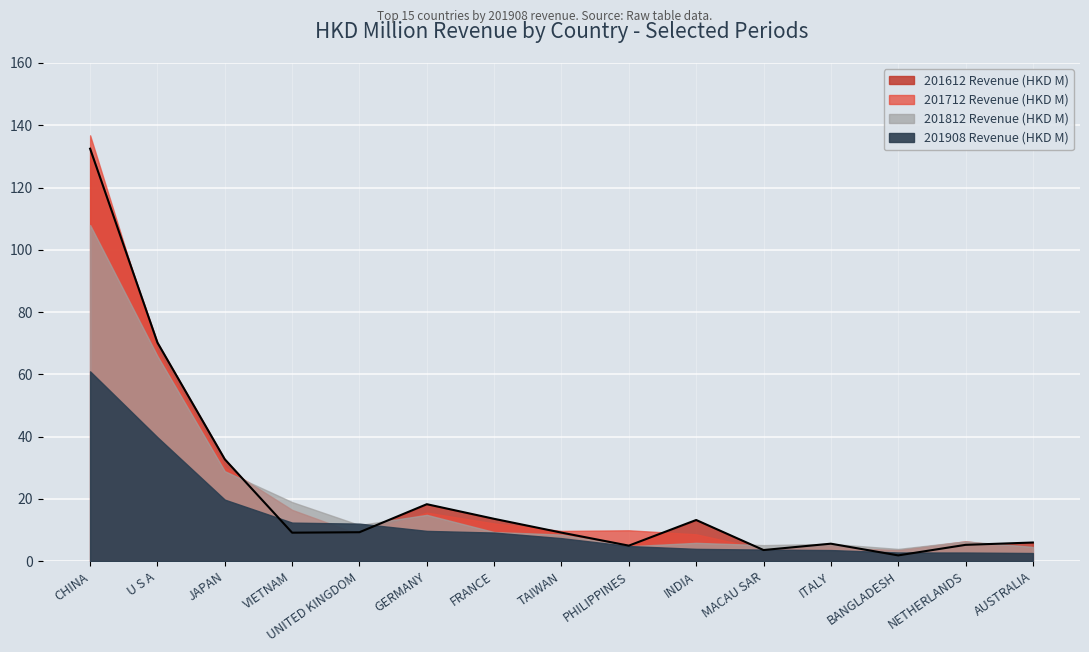

True or false: 201908 has a value of 1.7 at NETHERLANDS.

False